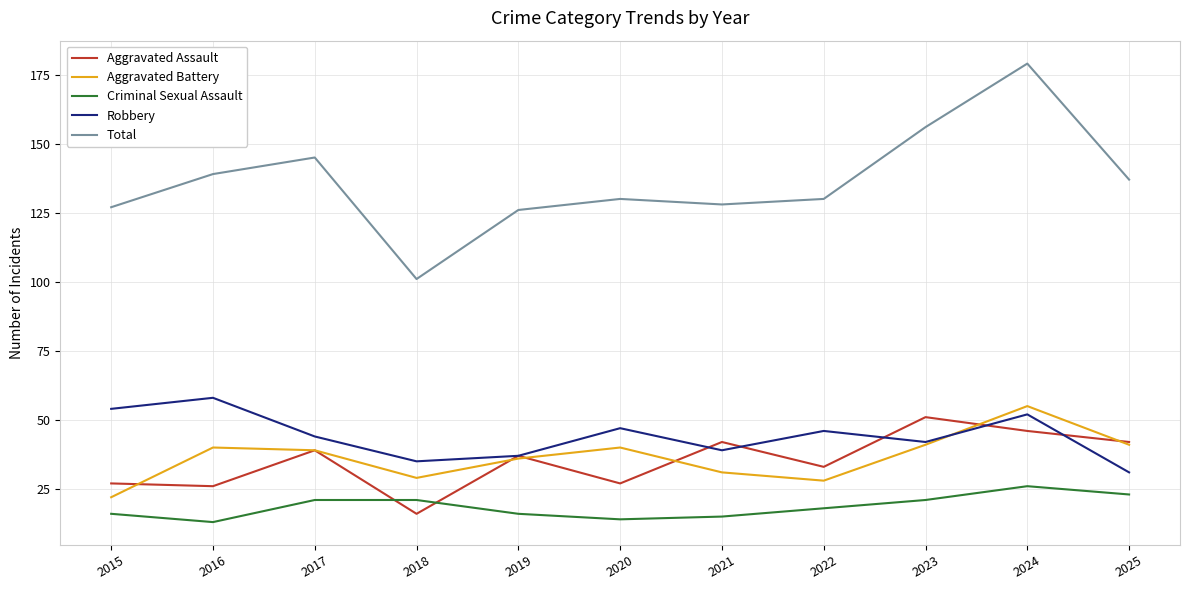

Does the chart have visible grid lines?

Yes